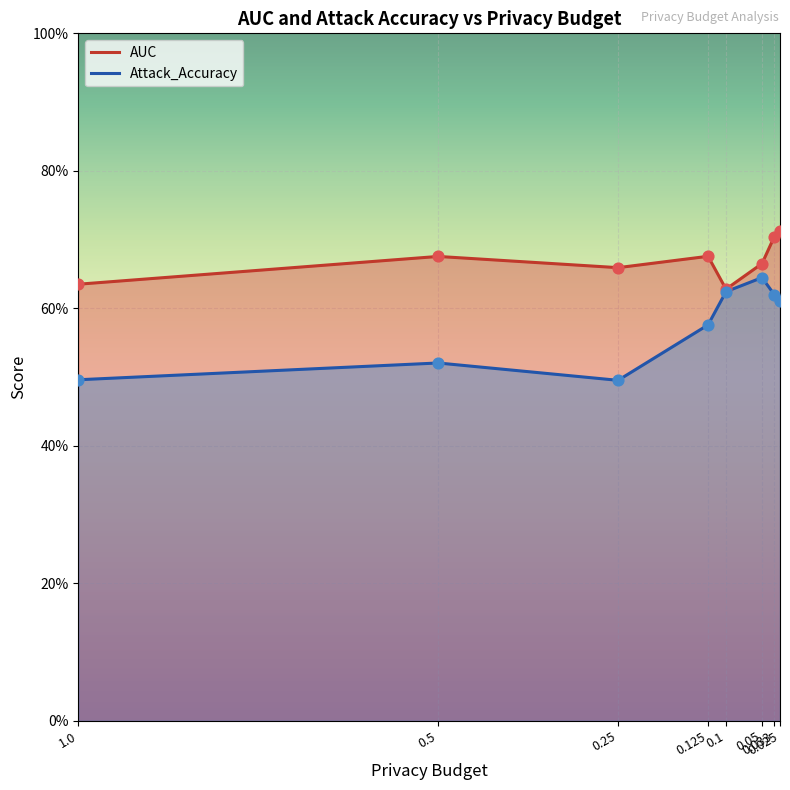

At which category is the sum across all series the highest?

0.033